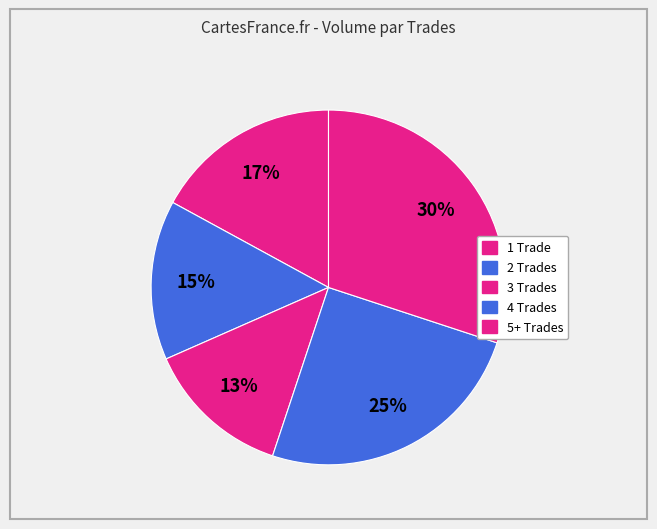

How many slices are in this pie chart?

5